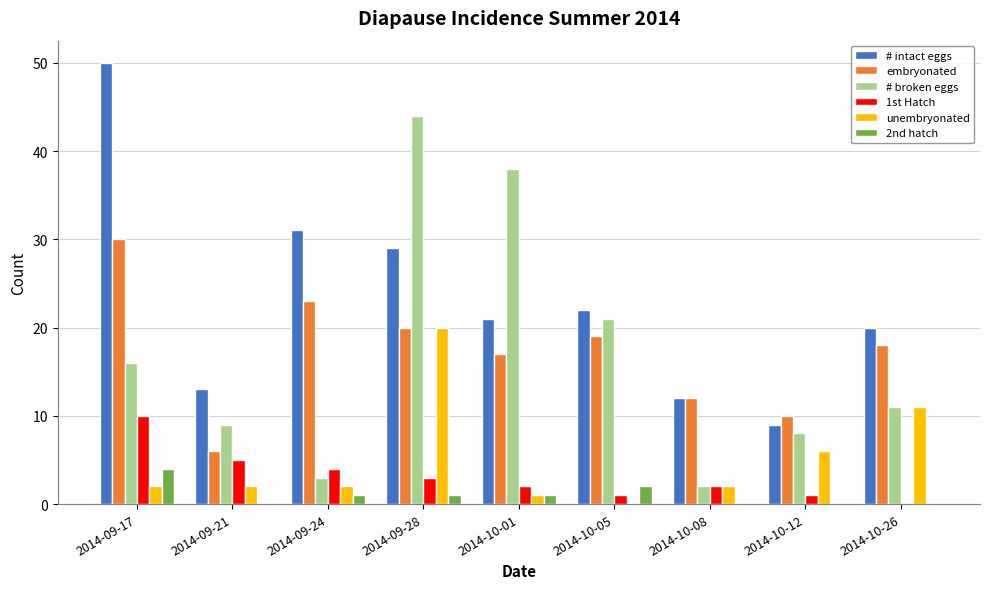

What is the sum of the 2nd hatch values at 2014-09-24 and 2014-09-28?

2